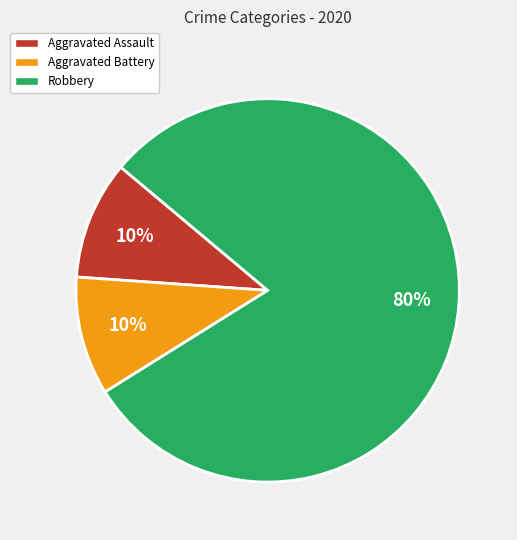

Is it true that Robbery is 88% of the pie?

False